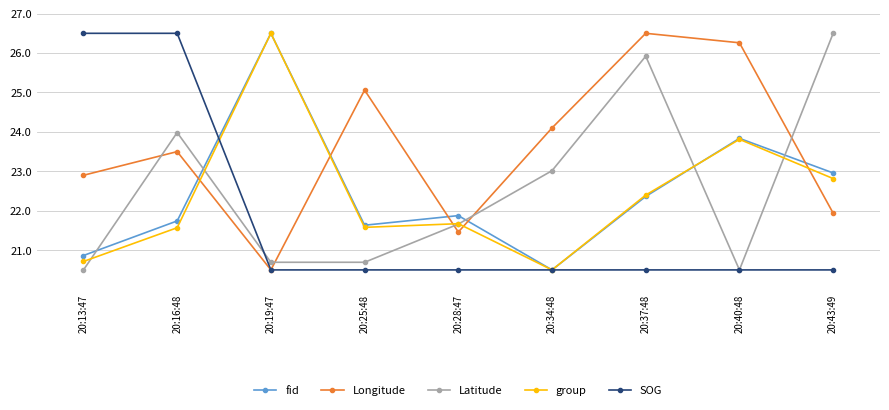

What is the average value of the group series?

22.4